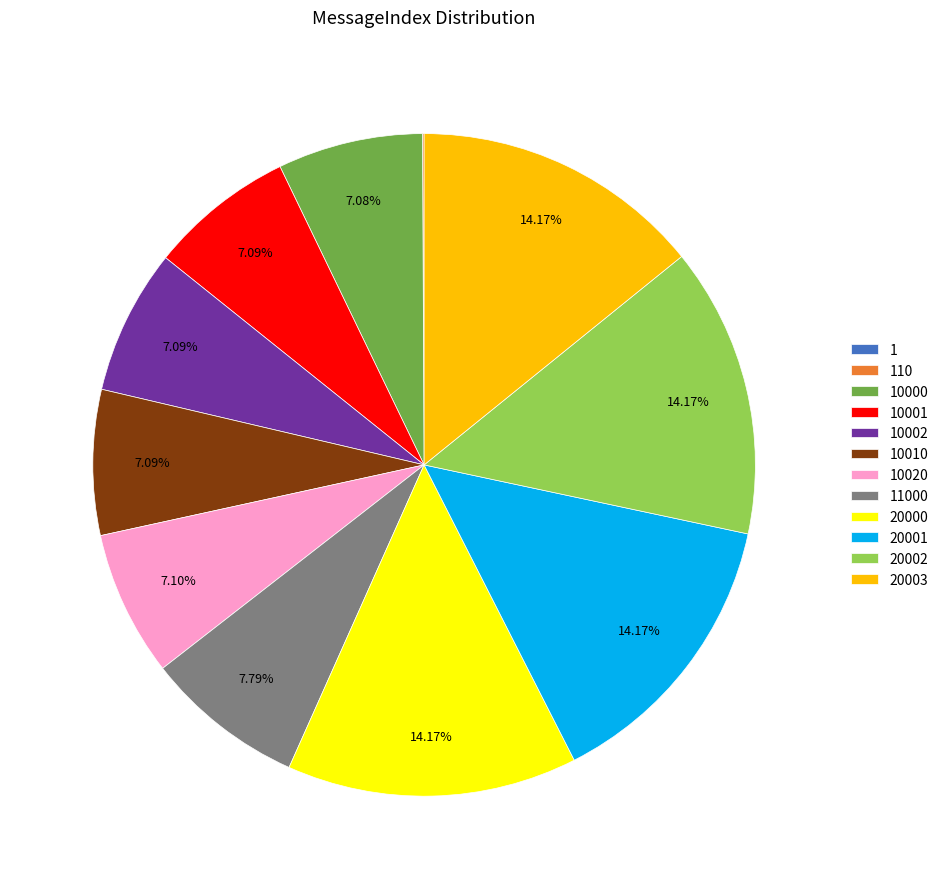

Is there any slice that represents more than half of the pie?

No